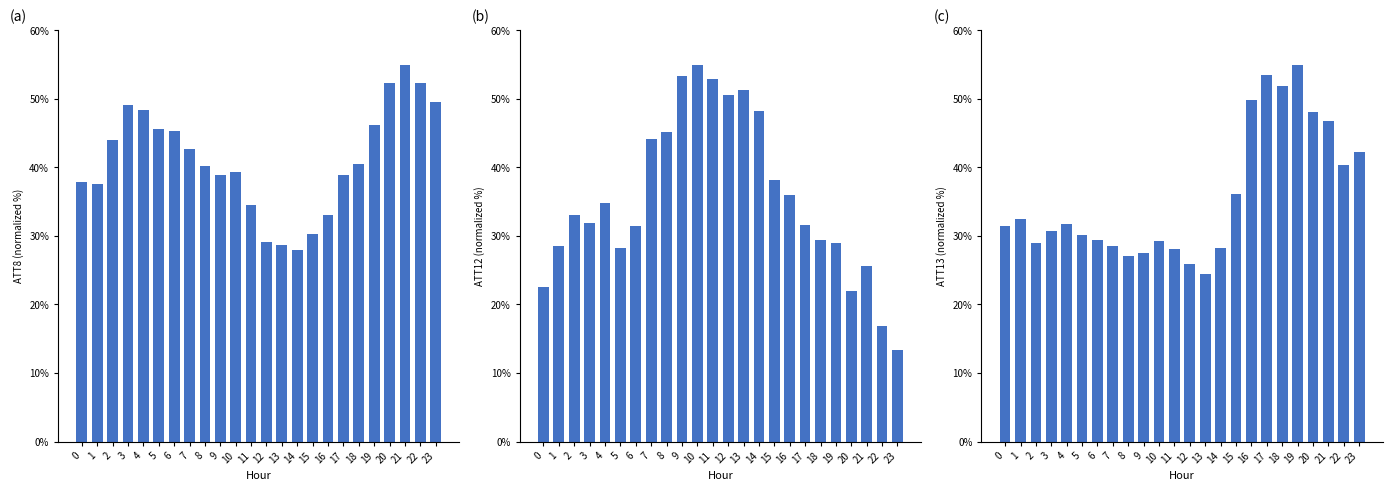

At which category is the sum across all series the highest?

19